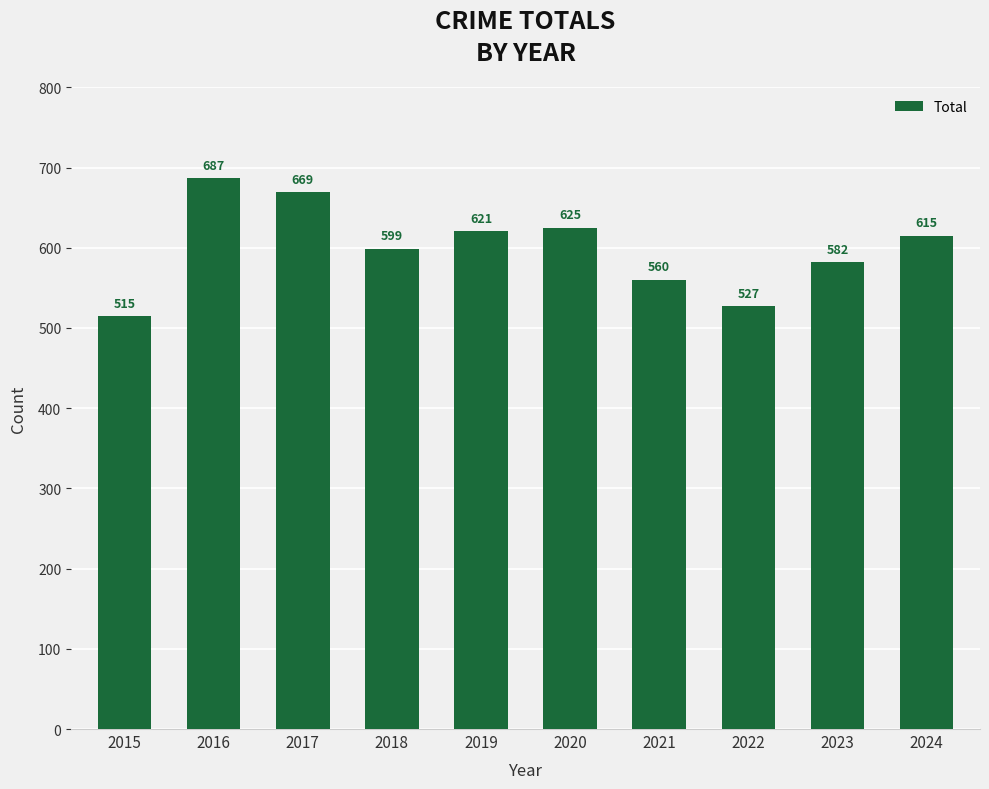

Is it true that the value at 2017 is 669?

True